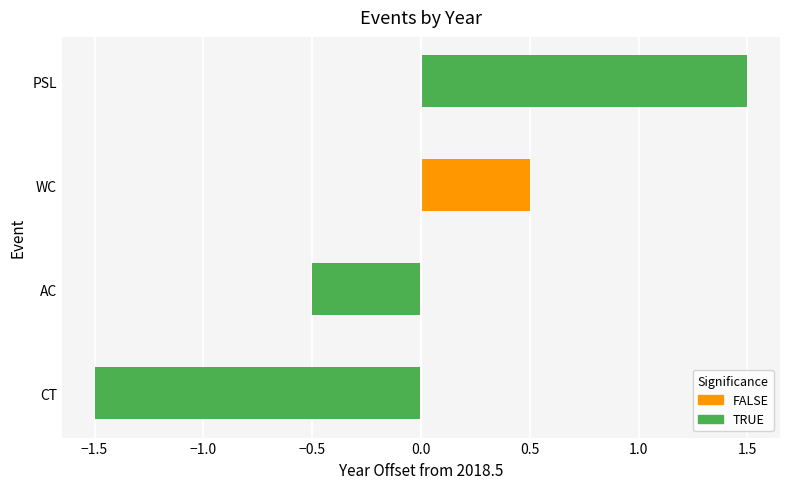

Is it true that the value at CT is -2.5?

False